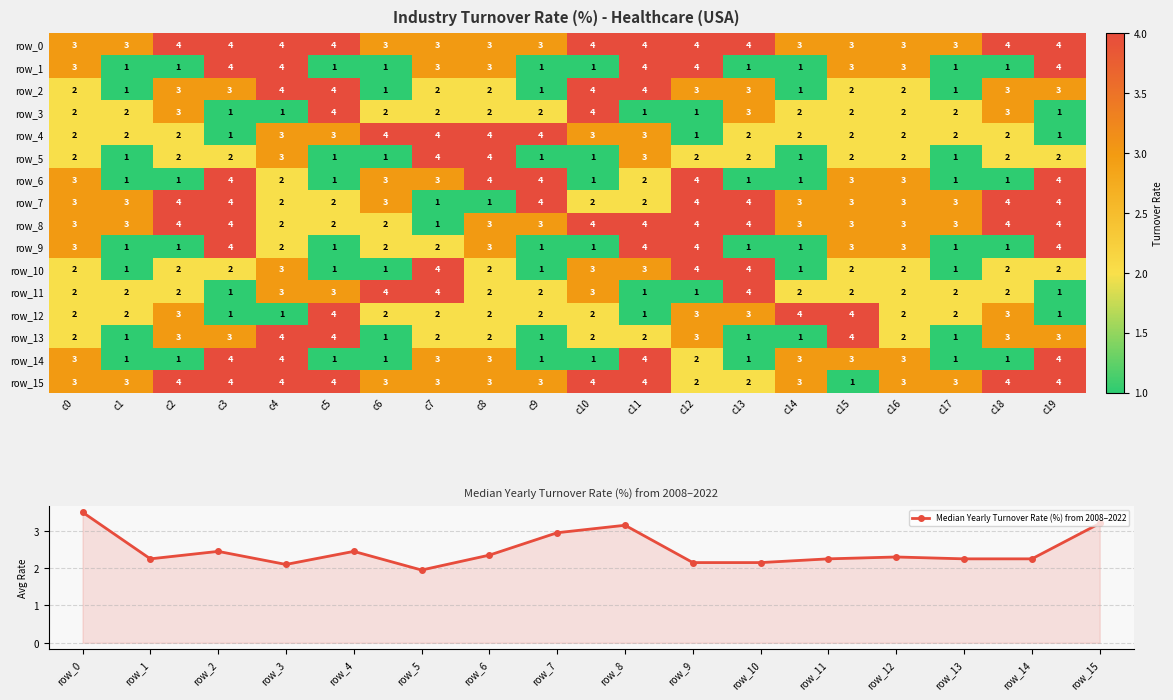

Between c2 and c19, which series saw the biggest shift?

row_1